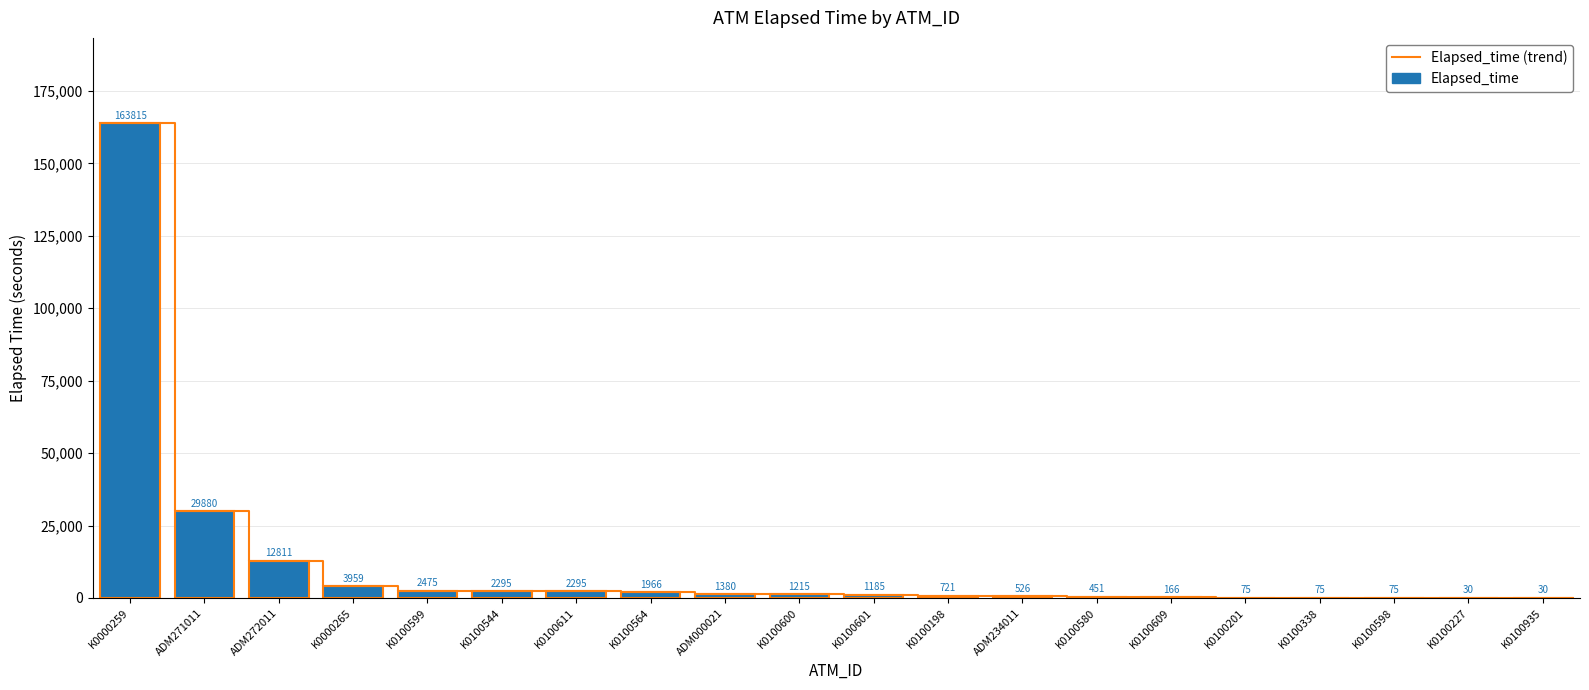

The value at ADM271011 is 29880. True or false?

True